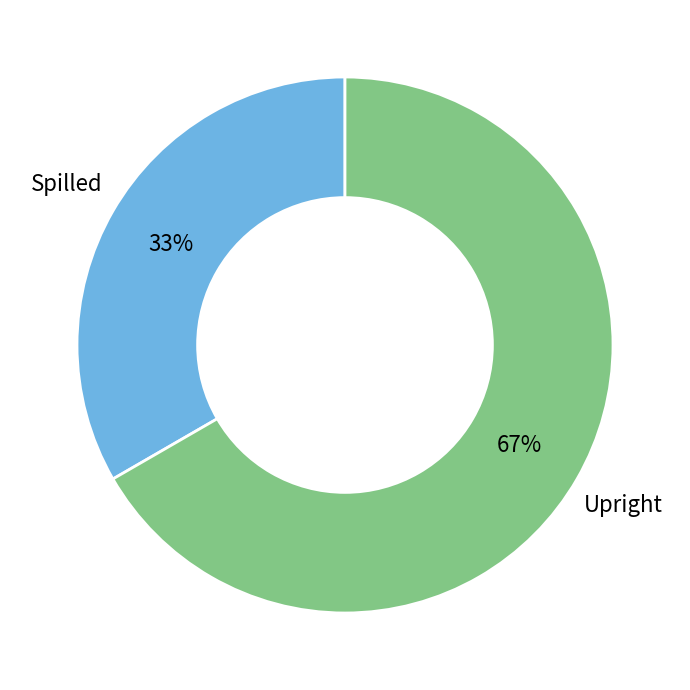

Is there a majority slice in this chart?

Yes